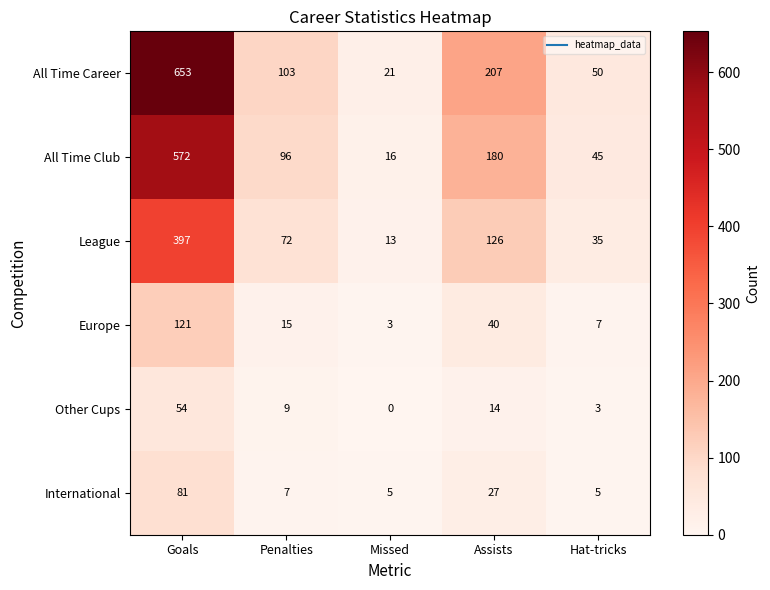

What is the difference between the maximum and minimum values in the International series?

76